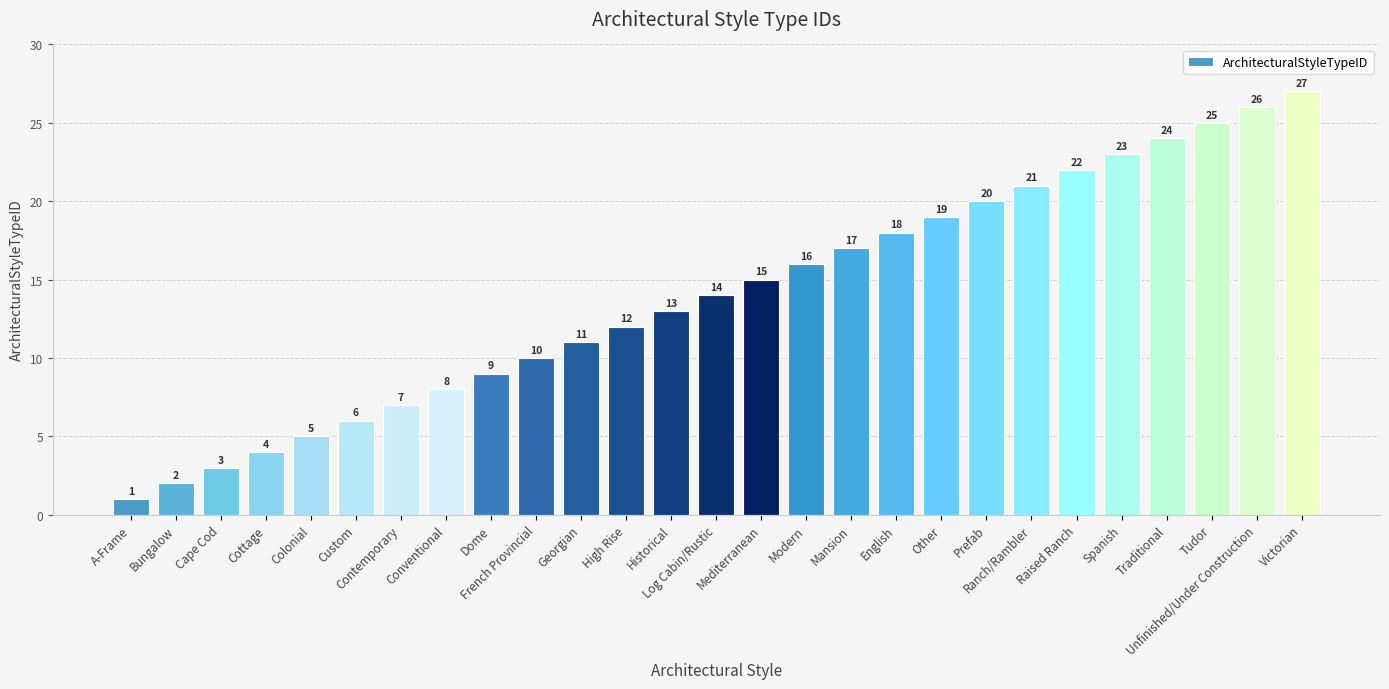

What position from the left is Dome?

9